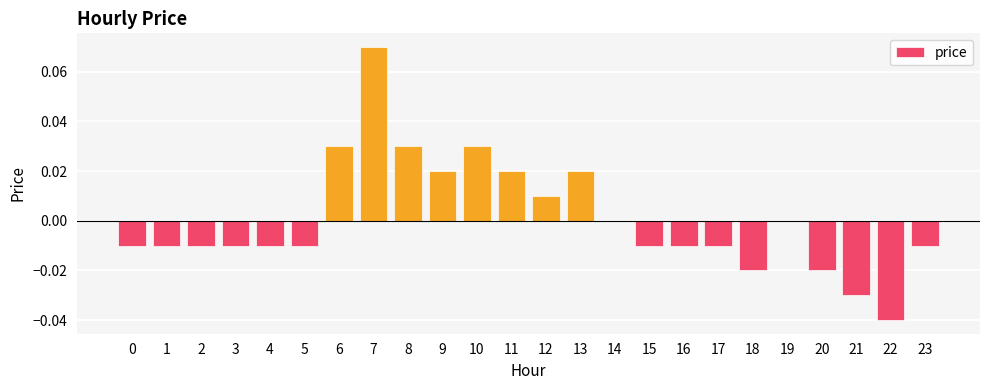

True or false: the data shows 0.0 at 19.

True